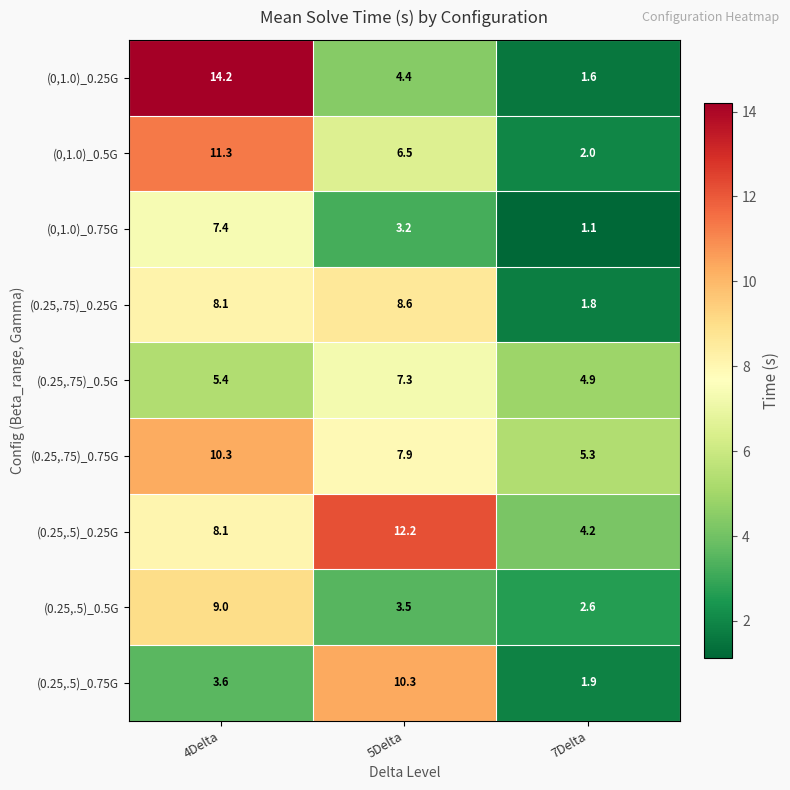

What is the sum of all (0.25,.5)_0.25G values?

24.5